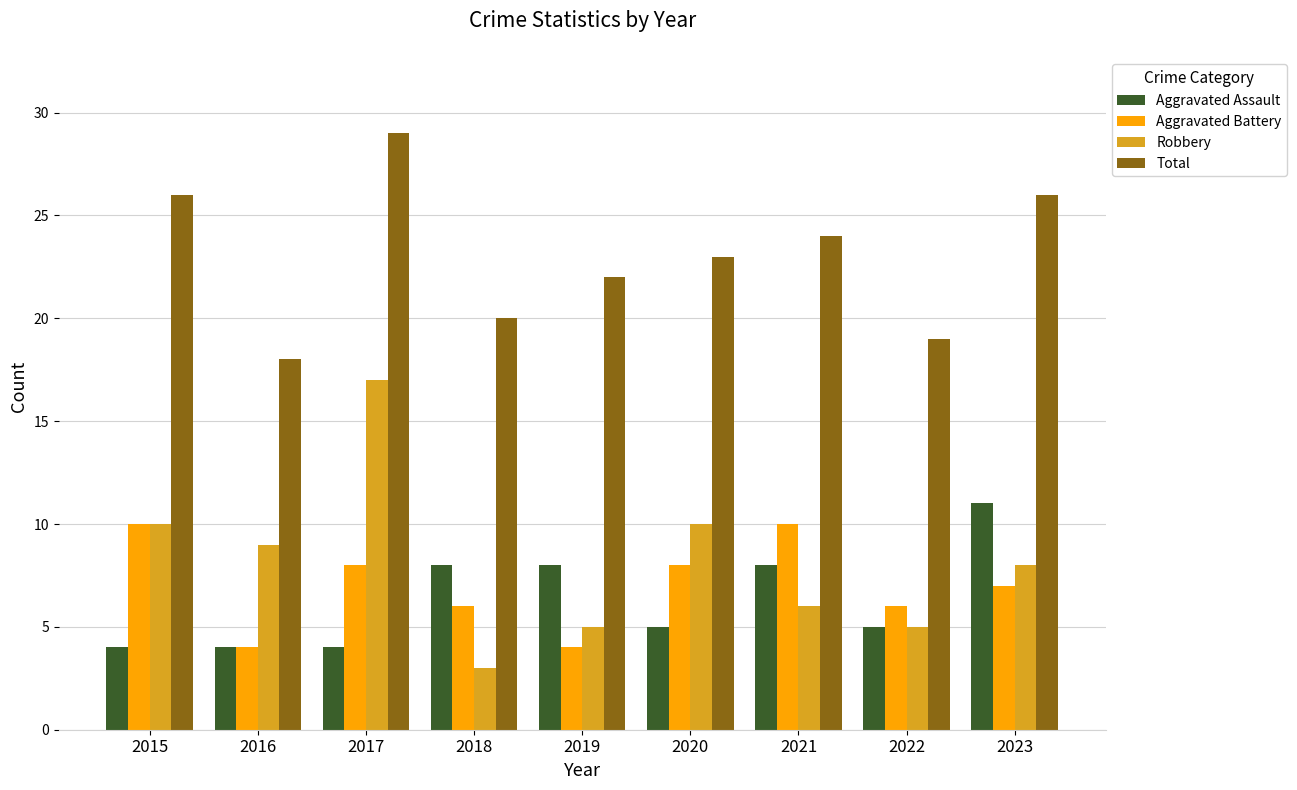

True or false: Robbery has a value of 18 at 2015.

False